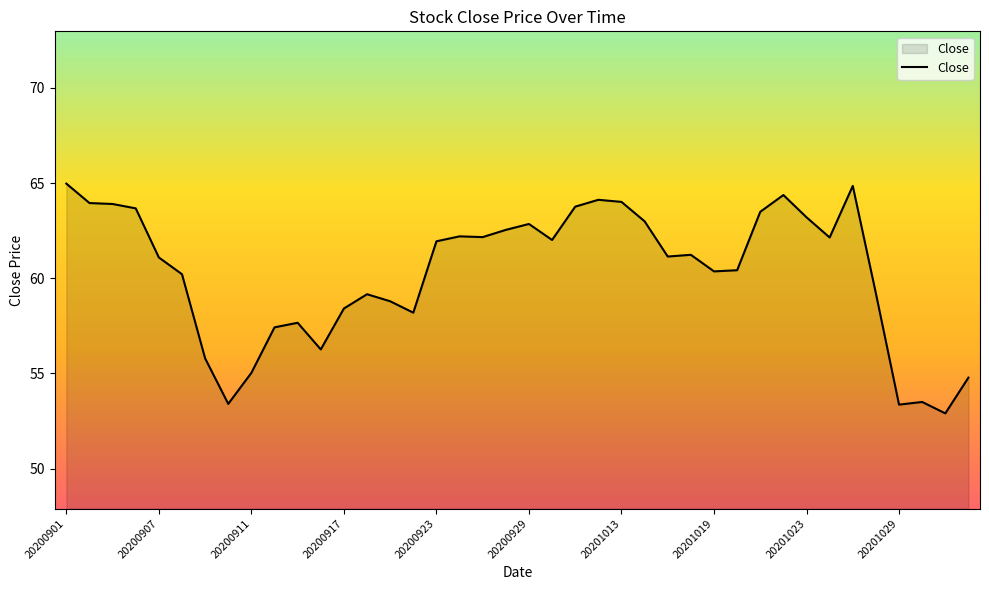

How many series are shown in this chart?

1